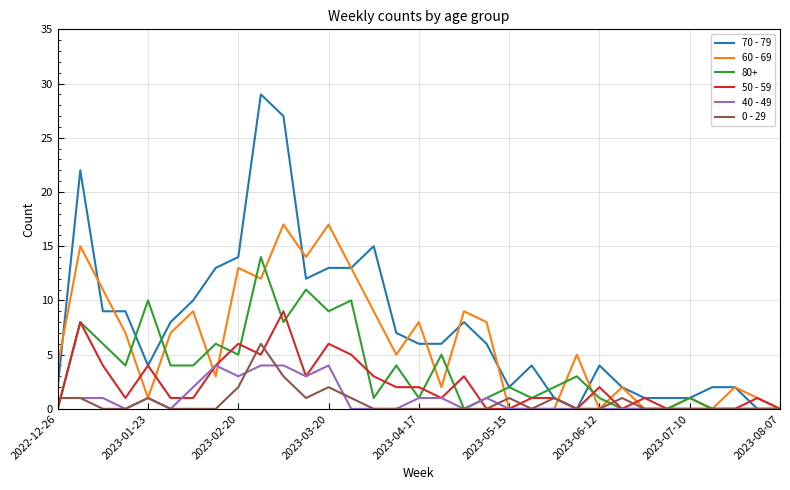

Is this an area chart (filled region under the line)?

No